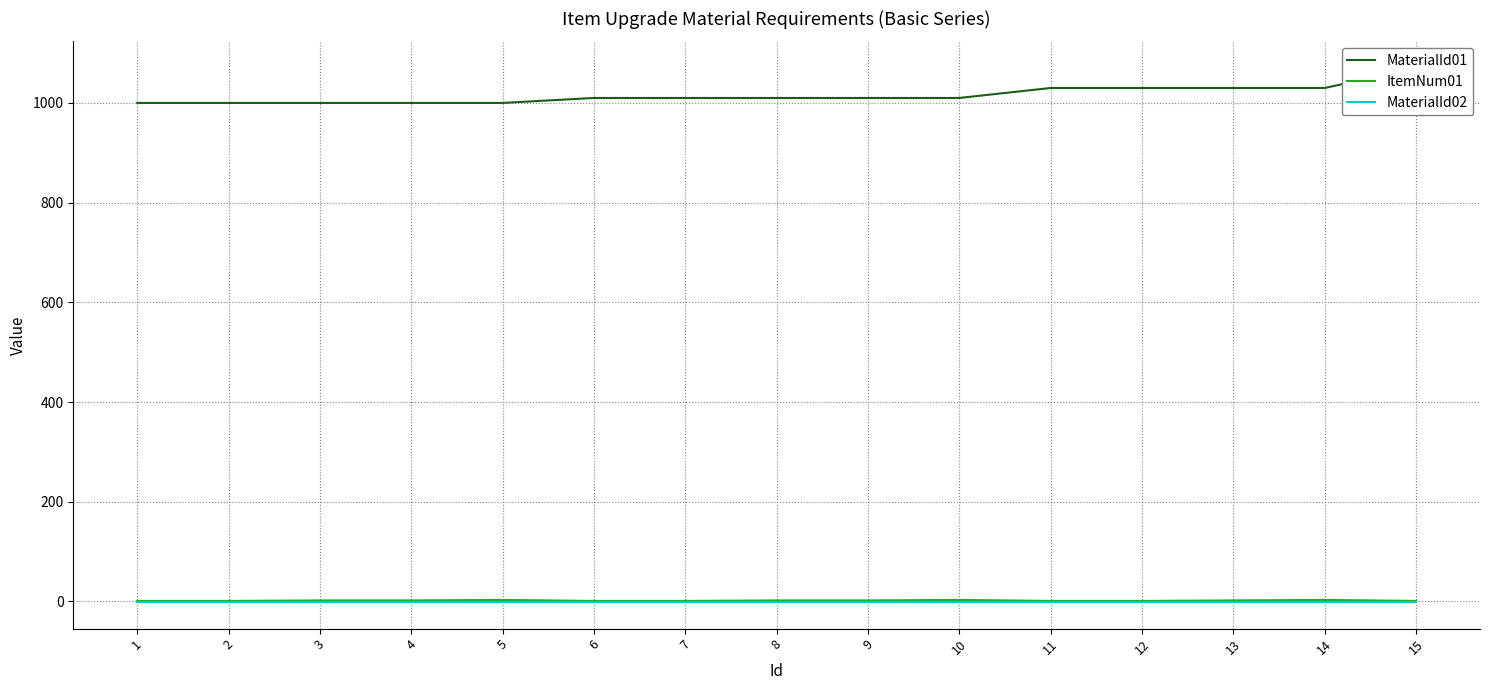

True or false: ItemNum01 and MaterialId02 cross at least once.

False